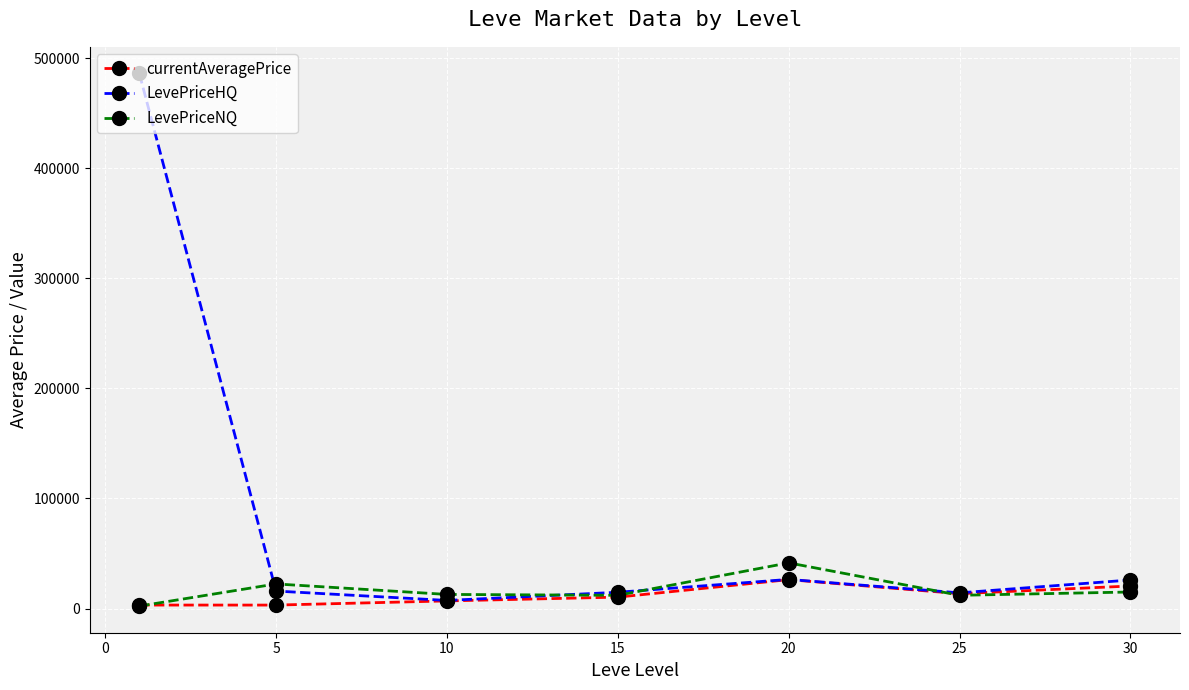

Does the chart display data point markers on the line(s)?

Yes